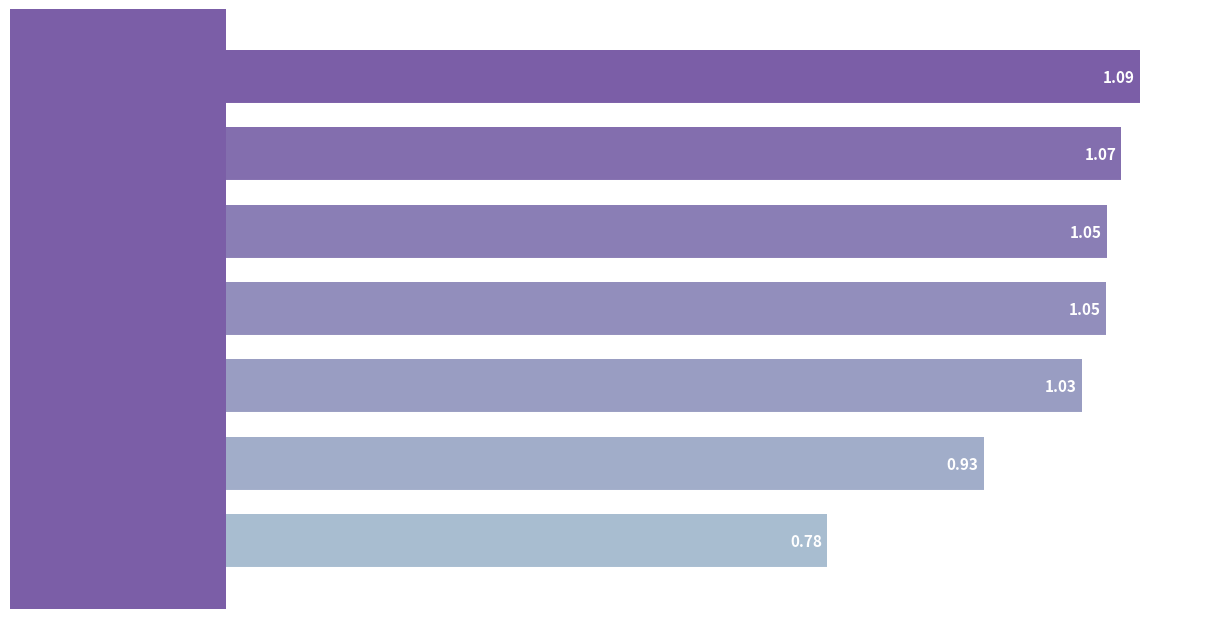

What is the difference between the maximum and minimum values?

0.3